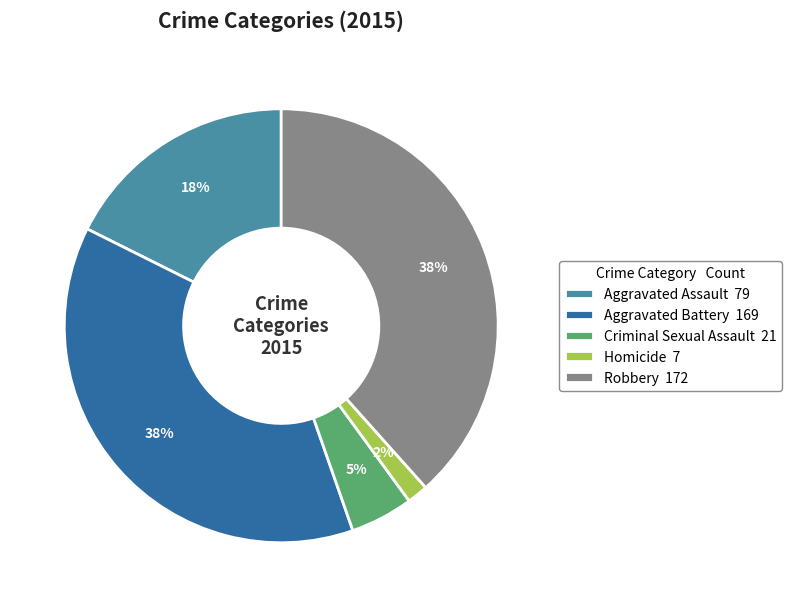

What is the ratio of the value at Aggravated Battery to the value at Robbery?

1.0